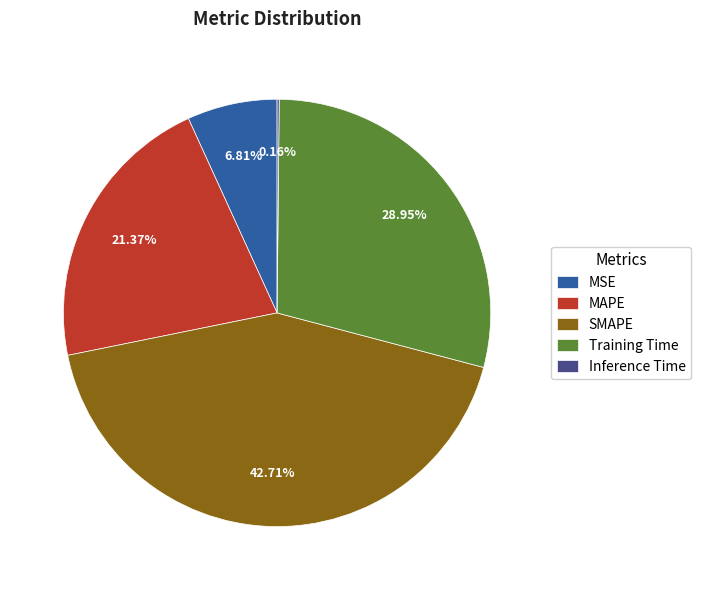

Do MSE and Training Time together represent more than half of the pie?

No